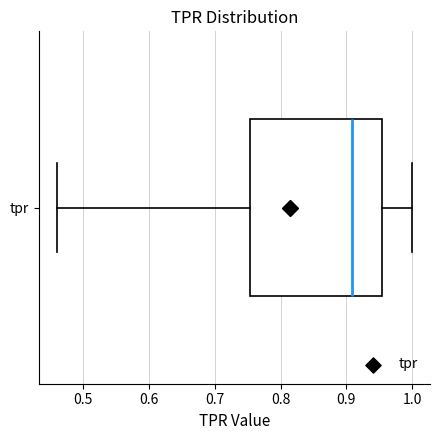

Where is the left edge of the box for tpr on the x-axis? The values are not printed on the chart, so give them approximately, as read against the axis.

0.75